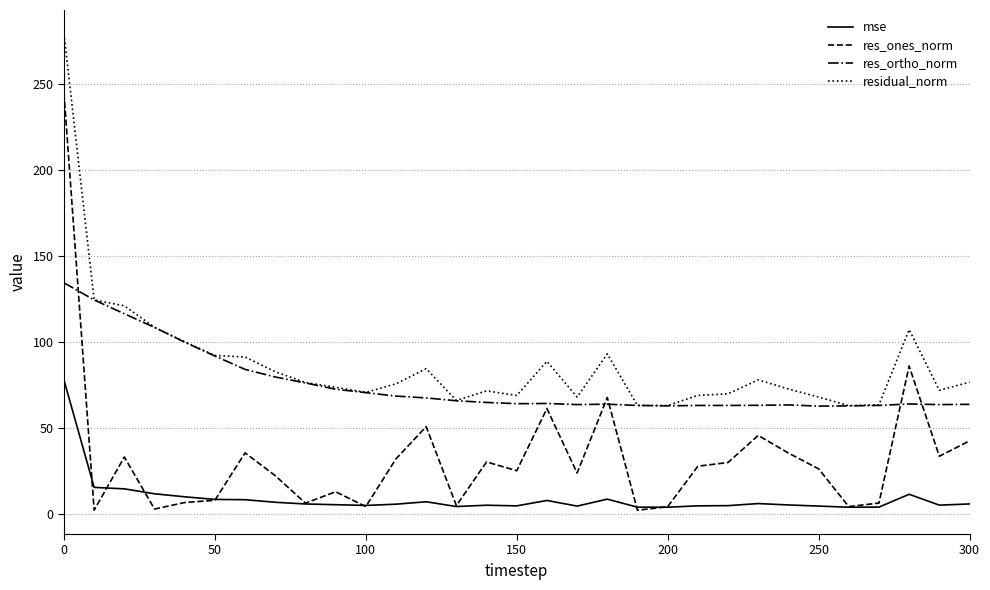

Which series has the widest spread of values?

res_ones_norm